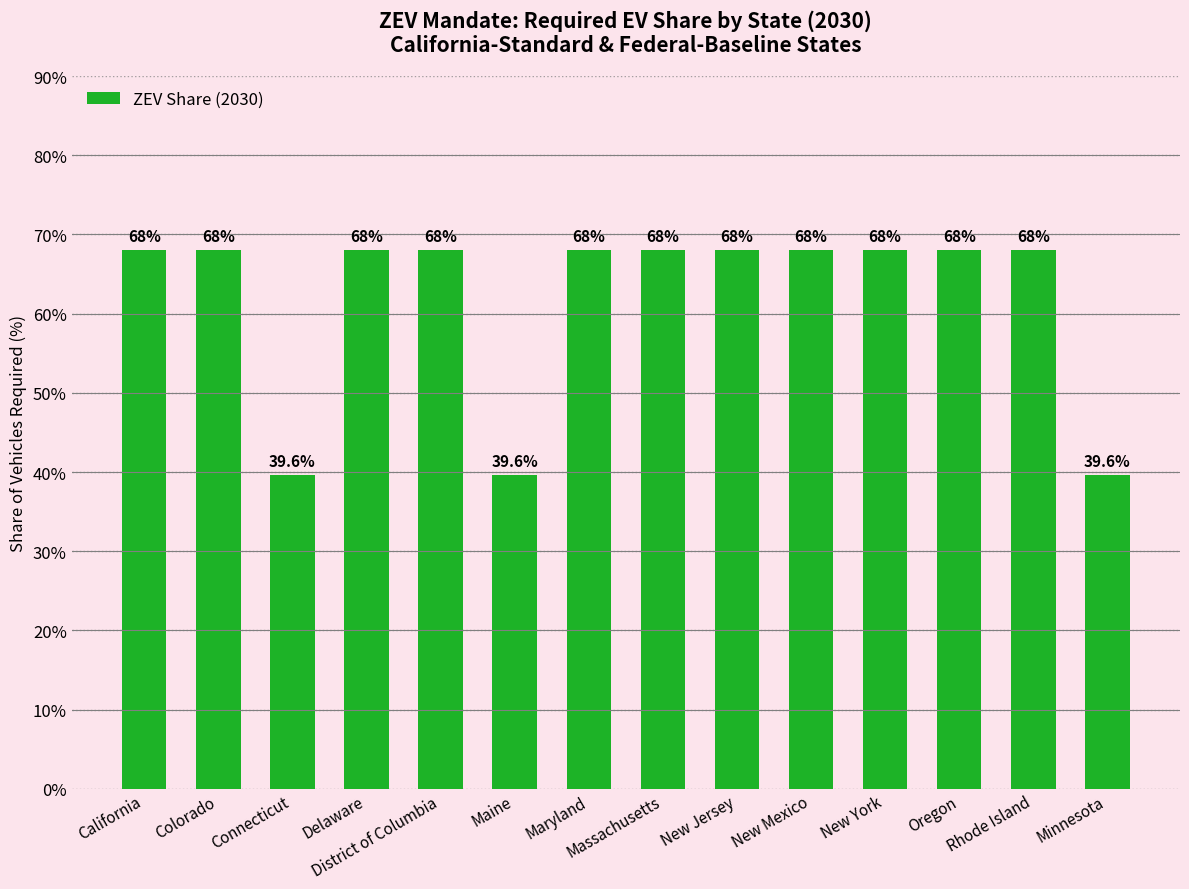

What is the greatest value displayed?

68.0